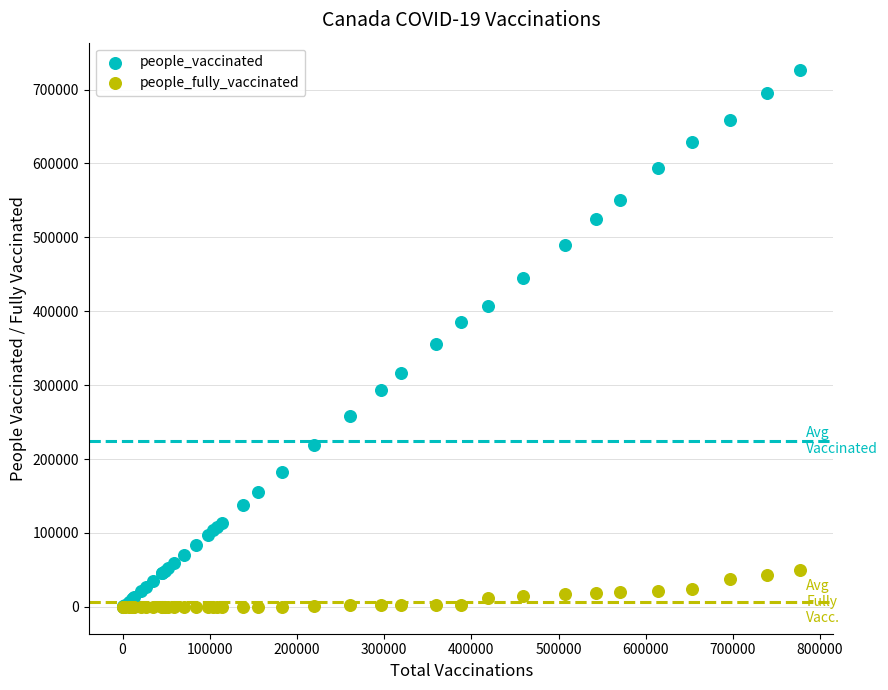

What are all the series names shown in the legend?

people_vaccinated, people_fully_vaccinated